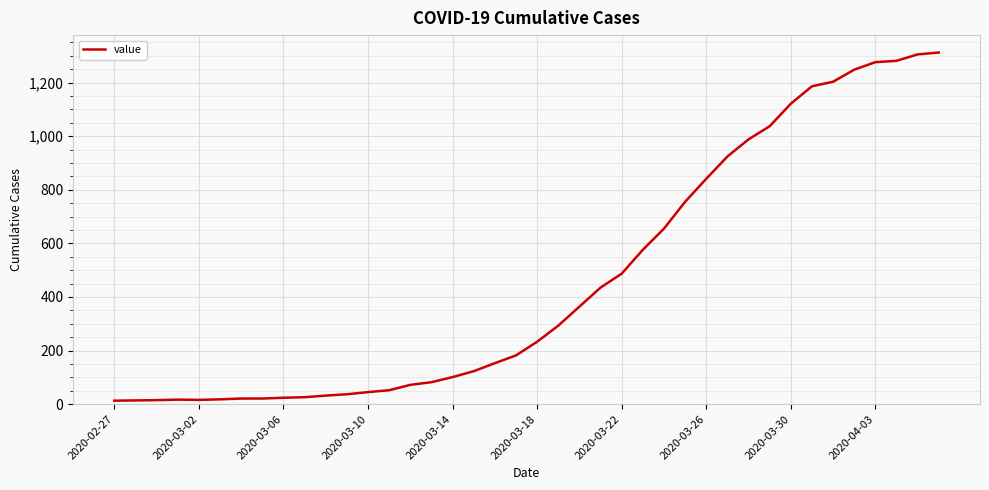

What is the greatest value displayed?

1312